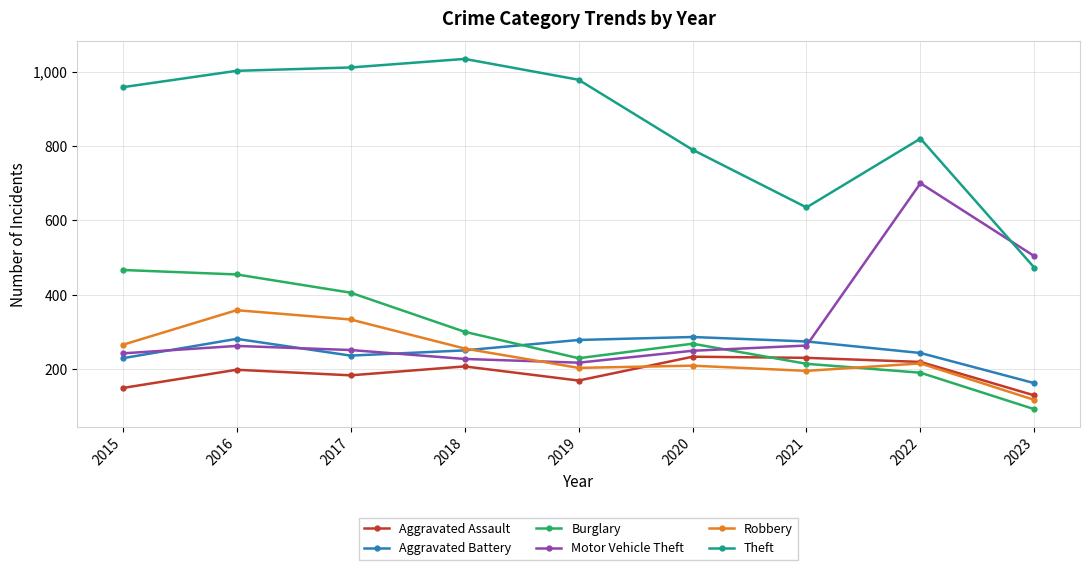

What is the value of the Burglary point at the 1st from the left?

467